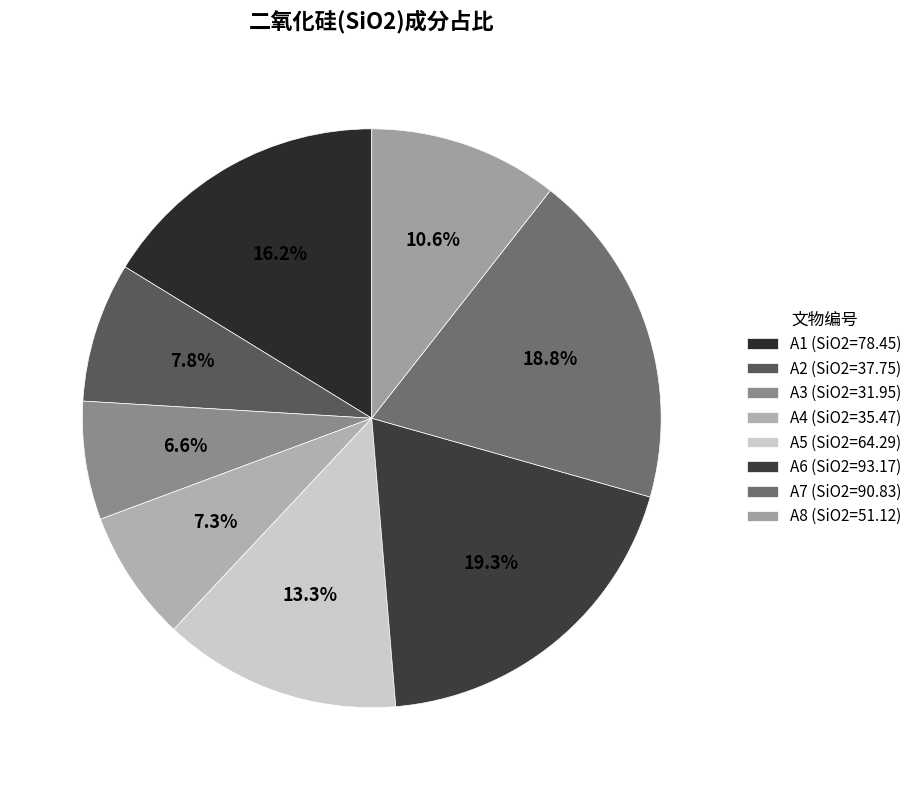

How many slices are in this pie chart?

8